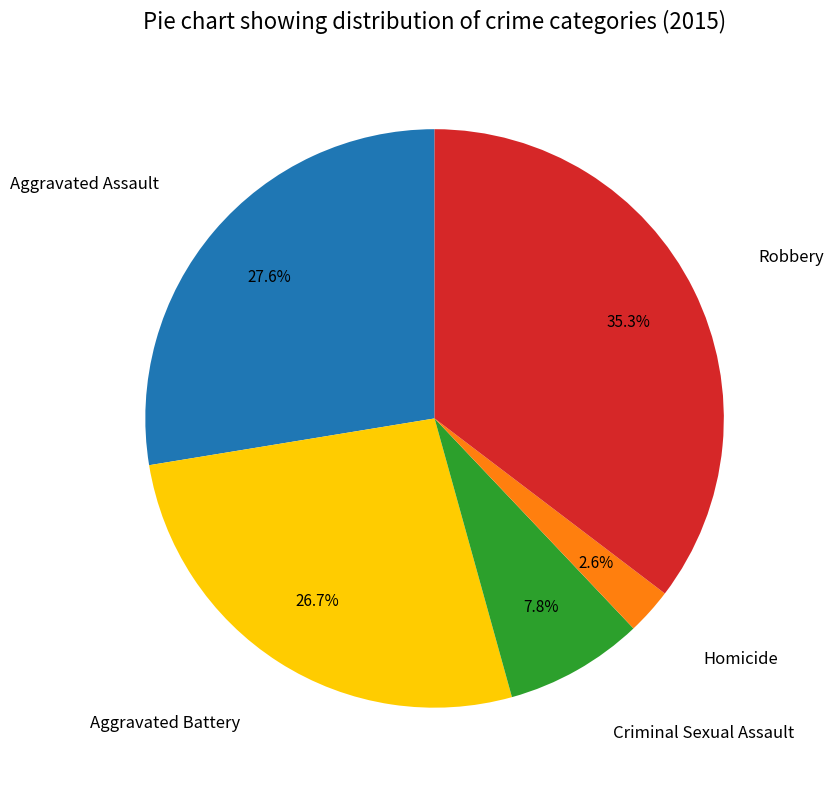

Is there any slice that represents more than half of the pie?

No